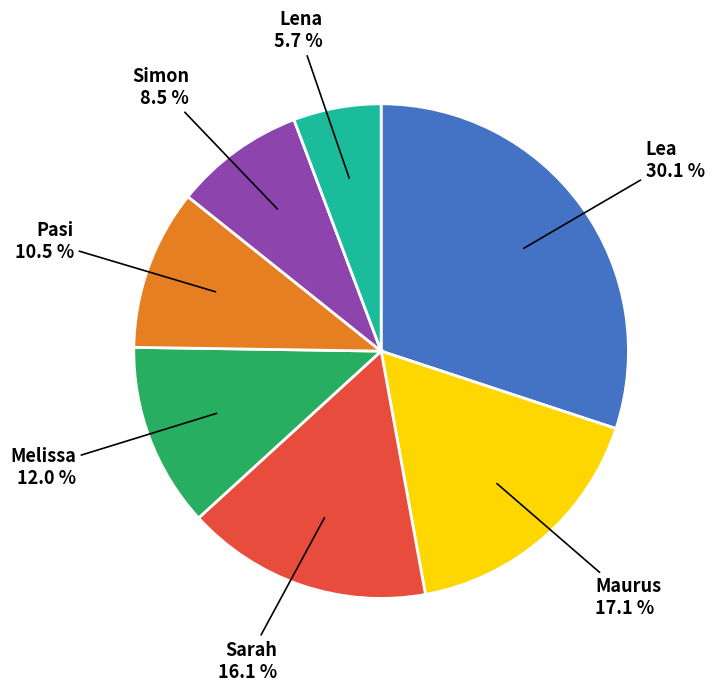

True or false: Lea accounts for 40% of the total.

False